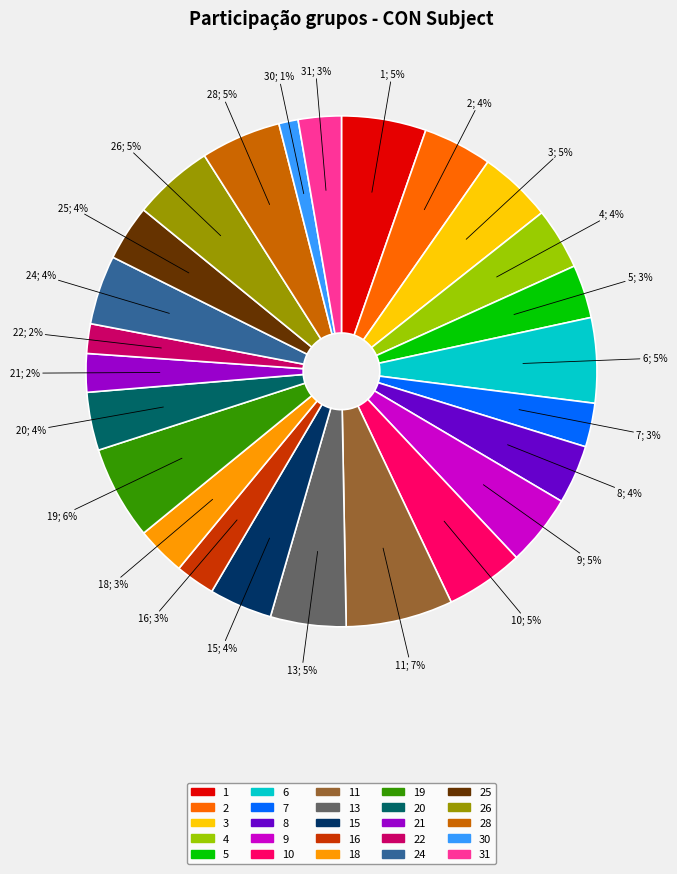

Does any single category account for the majority?

No